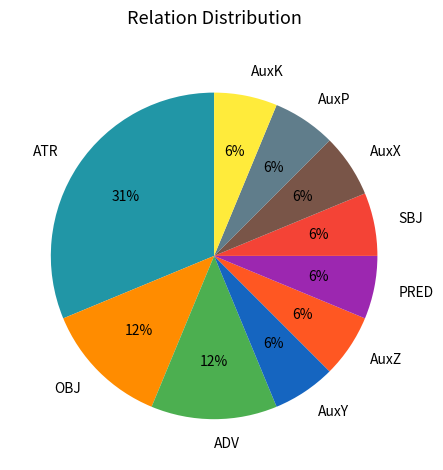

True or false: SBJ accounts for 6% of the total.

True